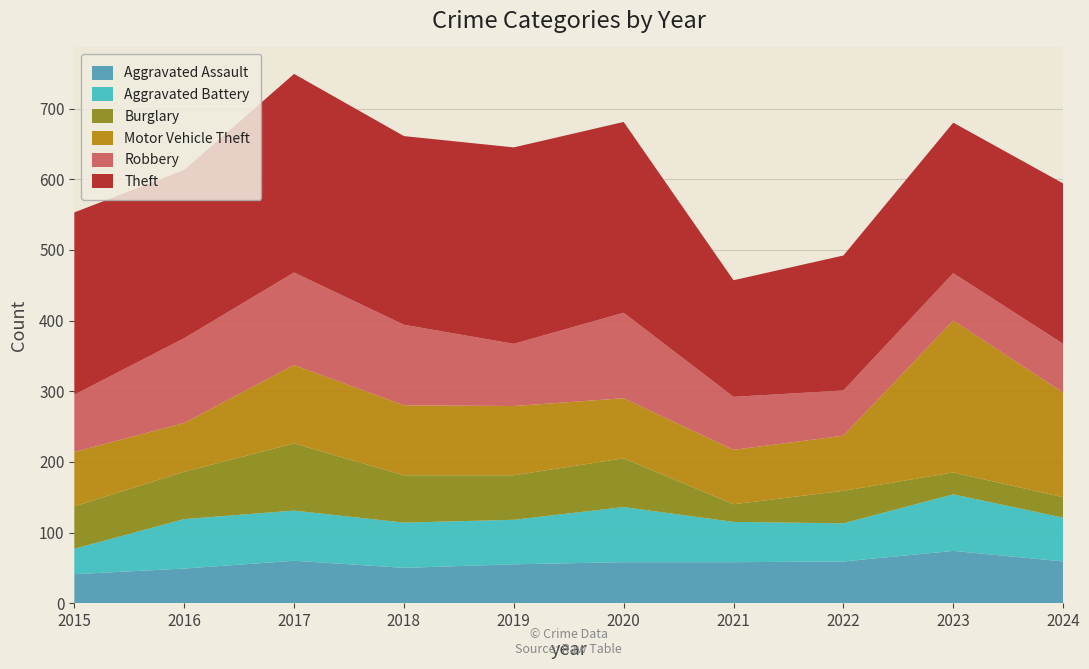

Reading left to right, transcribe all the data shown in this chart.

Aggravated Assault: 41	49	60	50	55	58	58	59	74	59
Aggravated Battery: 36	70	71	64	63	78	57	54	80	62
Burglary: 60	67	95	67	63	69	25	46	31	29
Motor Vehicle Theft: 77	69	111	99	98	85	77	78	215	148
Robbery: 81	120	131	114	88	121	75	64	67	69
Theft: 258	238	281	267	278	270	165	191	213	227